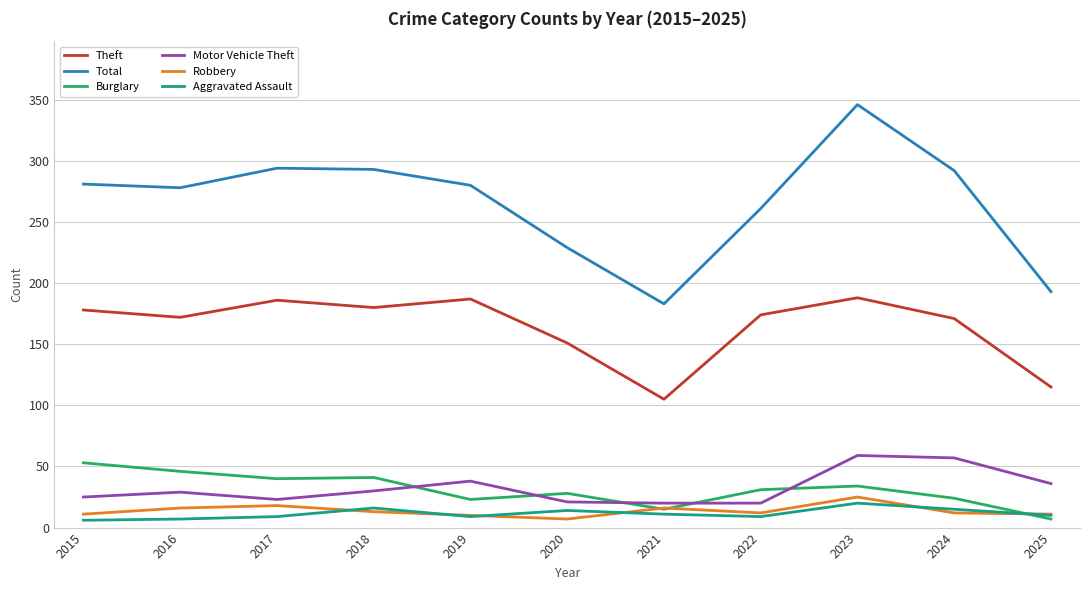

Is it true that Robbery equals 11 at 2015?

True